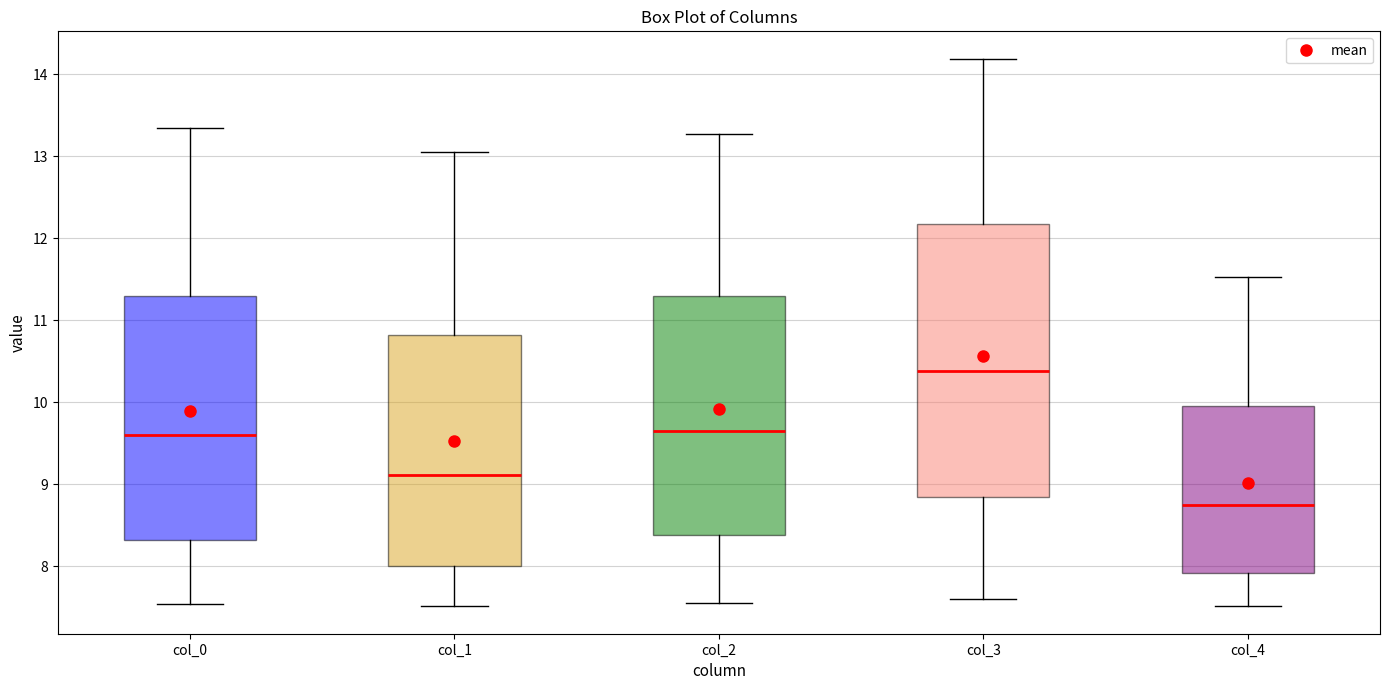

Which box's median line is the lowest?

col_4